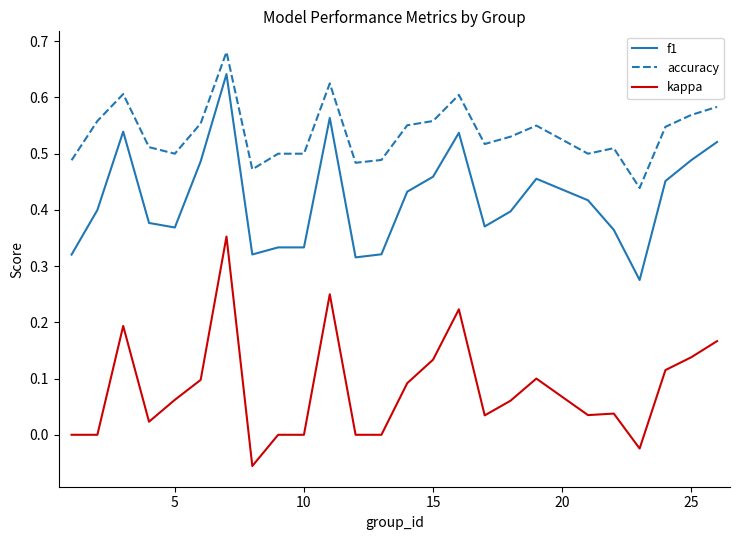

True or false: f1 and accuracy cross at least once.

False